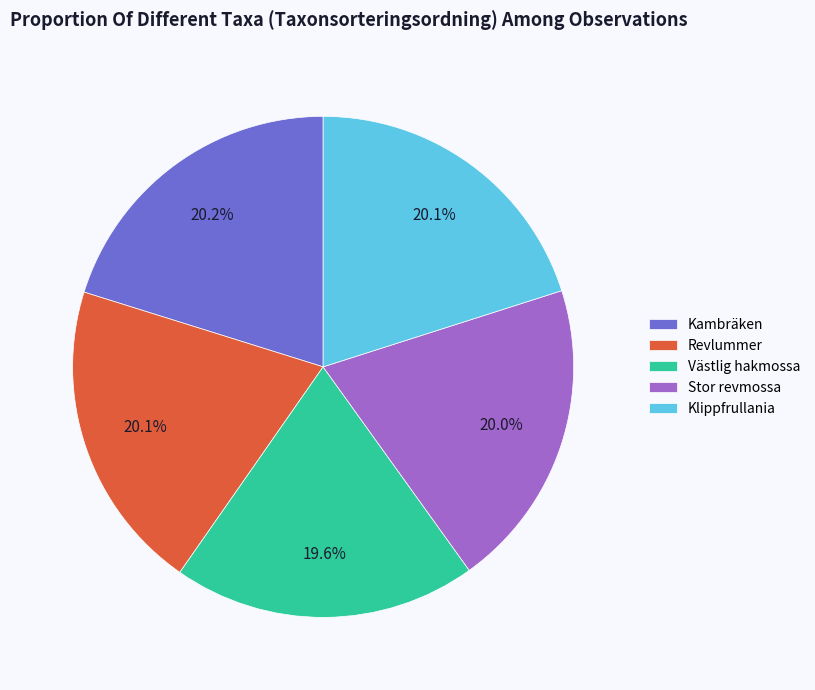

Between Kambräken and Västlig hakmossa, which is larger?

Kambräken